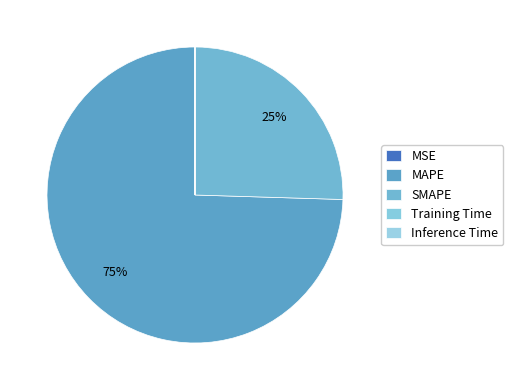

Which slice is the largest?

MAPE